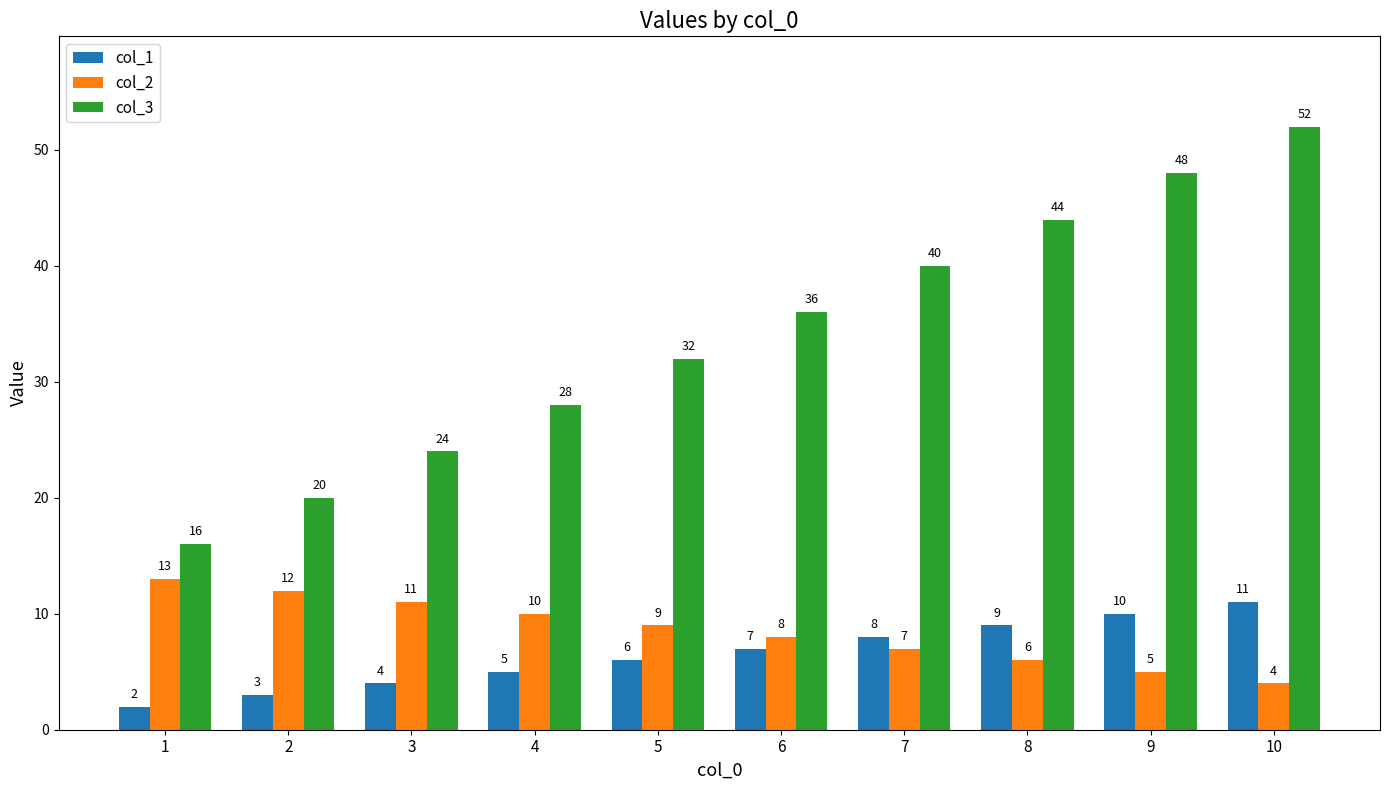

What is the approximate value of col_2 at 1?

13